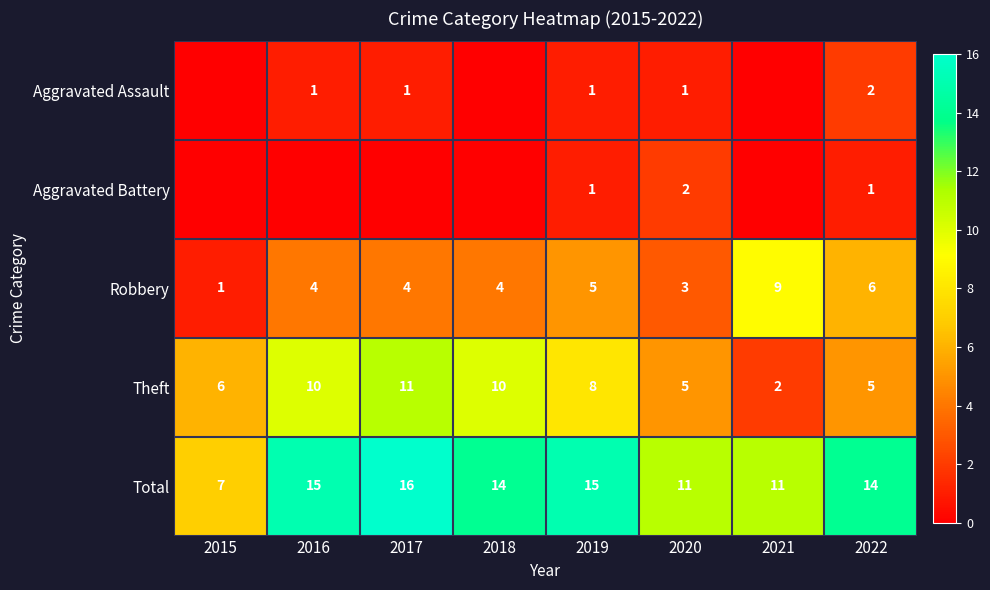

Is it true that Theft equals 2 at 2021?

True